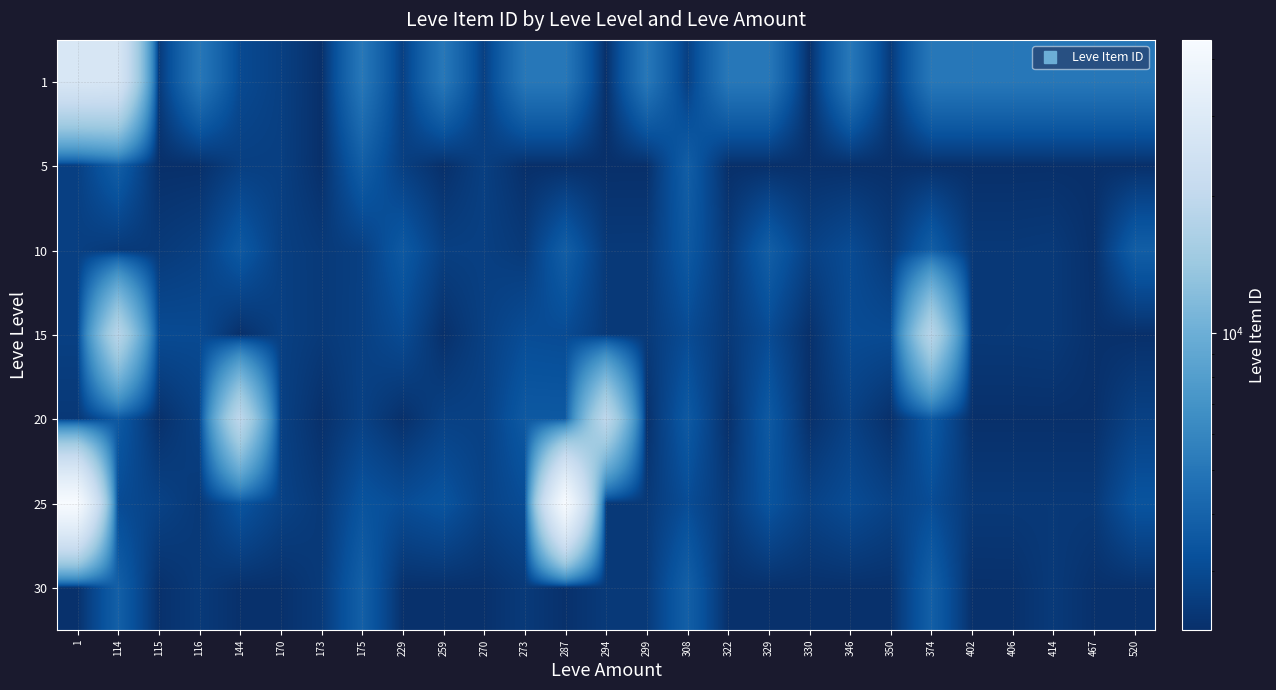

At which category is the sum across all series the highest?

1